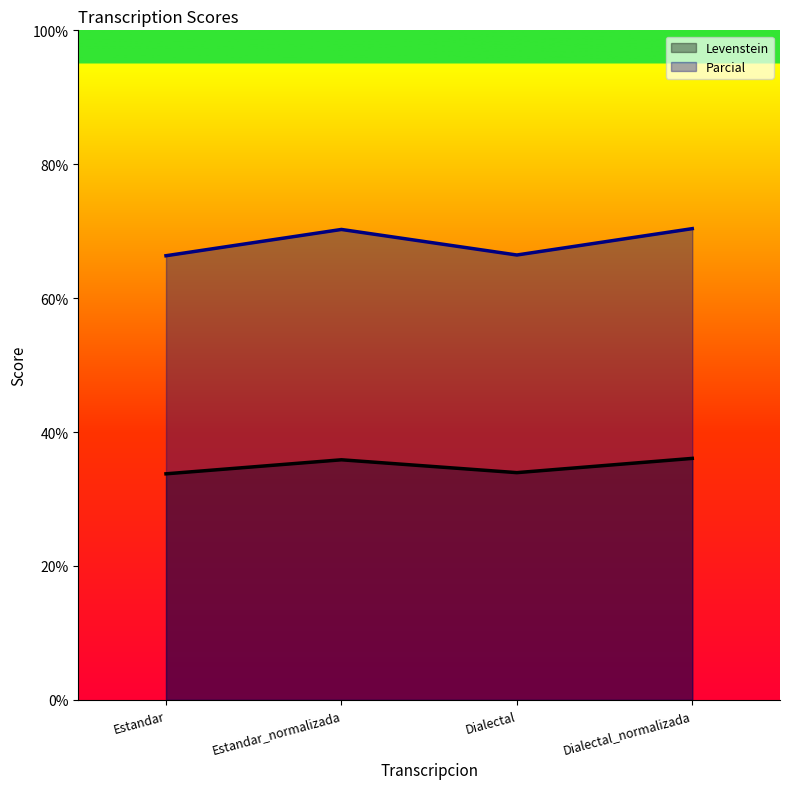

What are all the series names shown in the legend?

Levenstein, Parcial